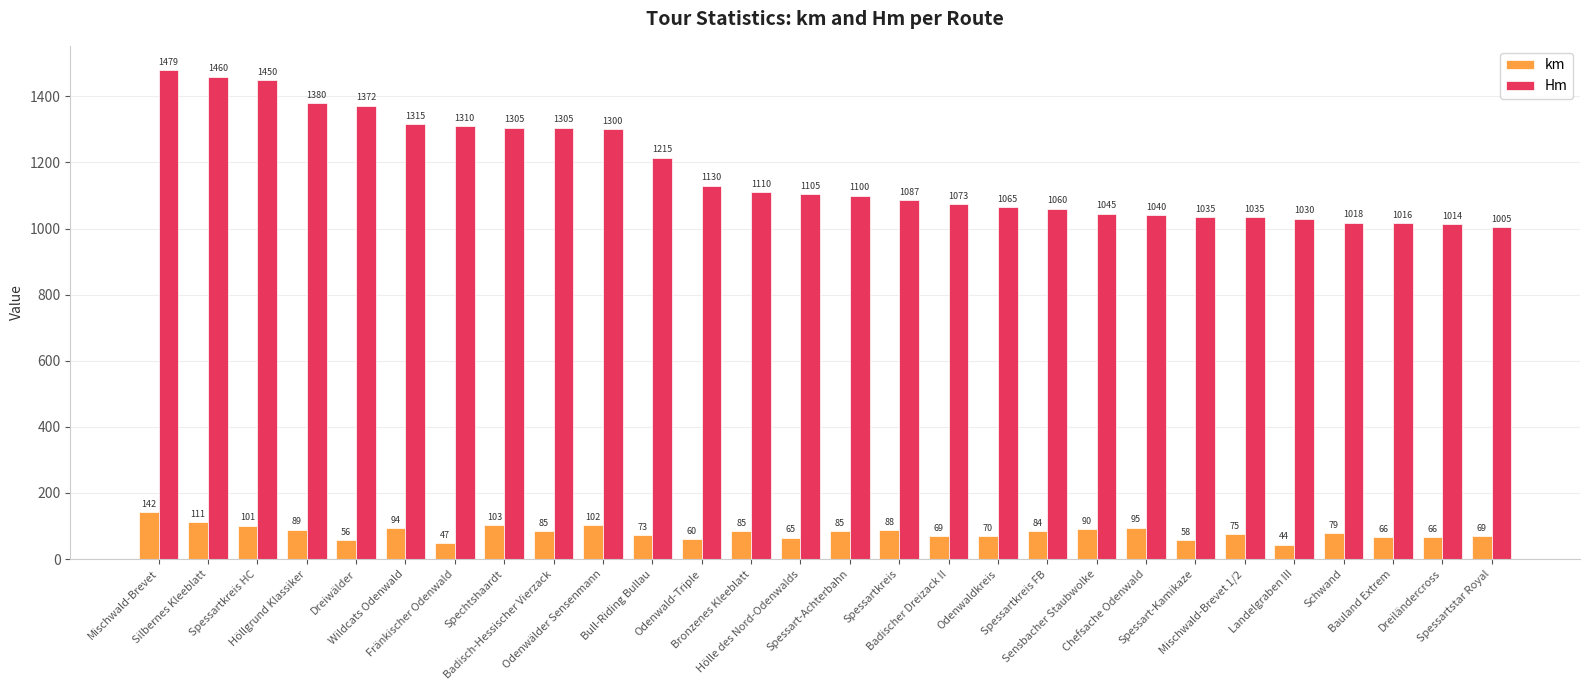

Where is km nearest to the value 92?

Sensbacher Staubwolke